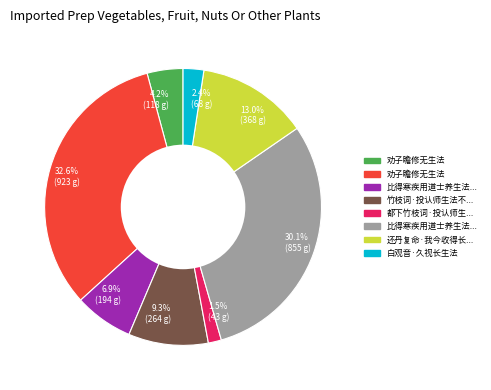

Is there a majority slice in this chart?

No